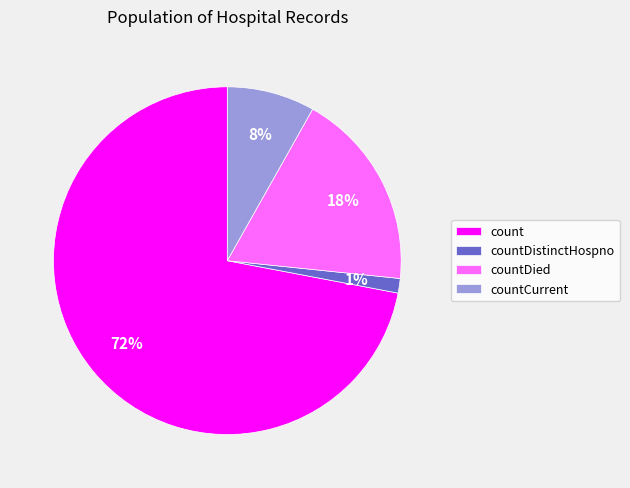

To the nearest percent, what is the average slice percentage?

25%